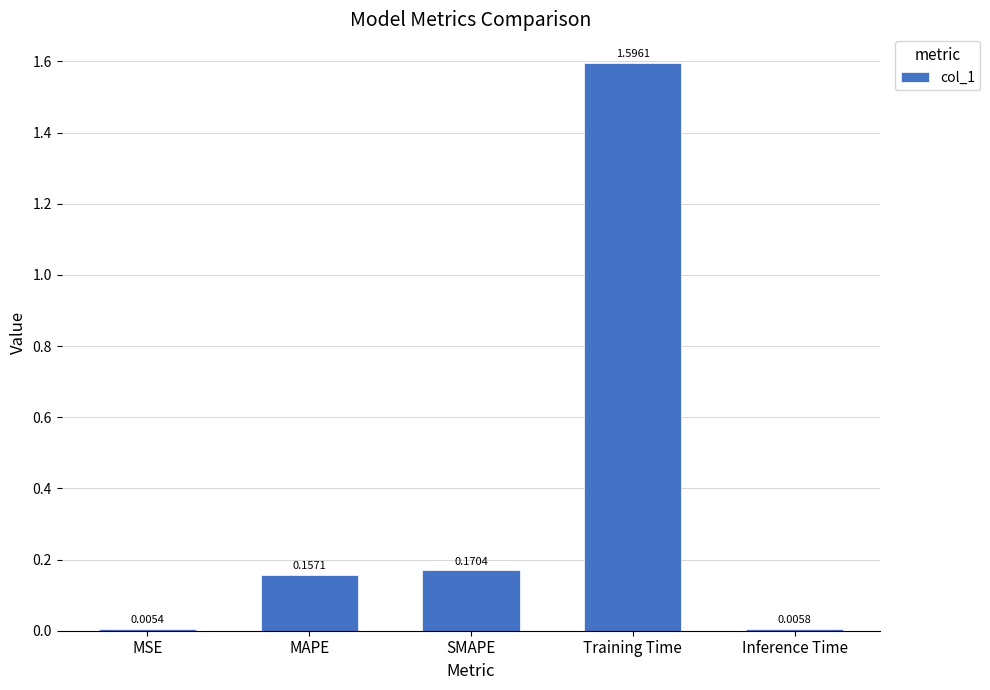

True or false: the data shows 0.3 at SMAPE.

False